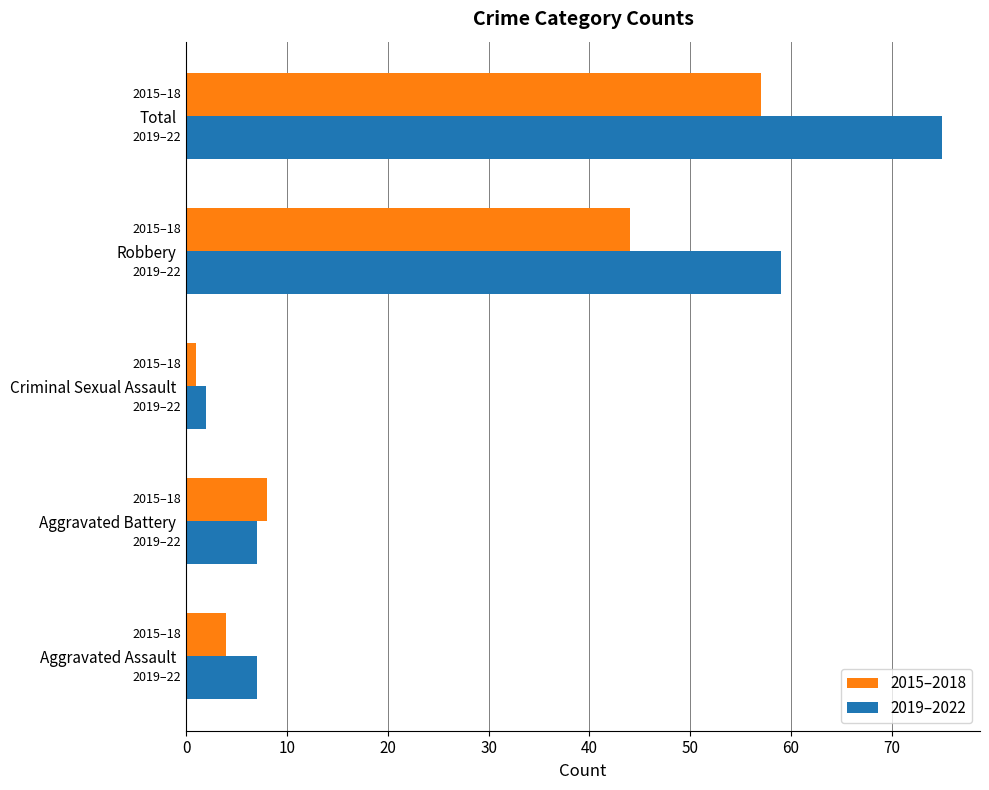

At which label is 2019–2022 closest to 38?

Robbery